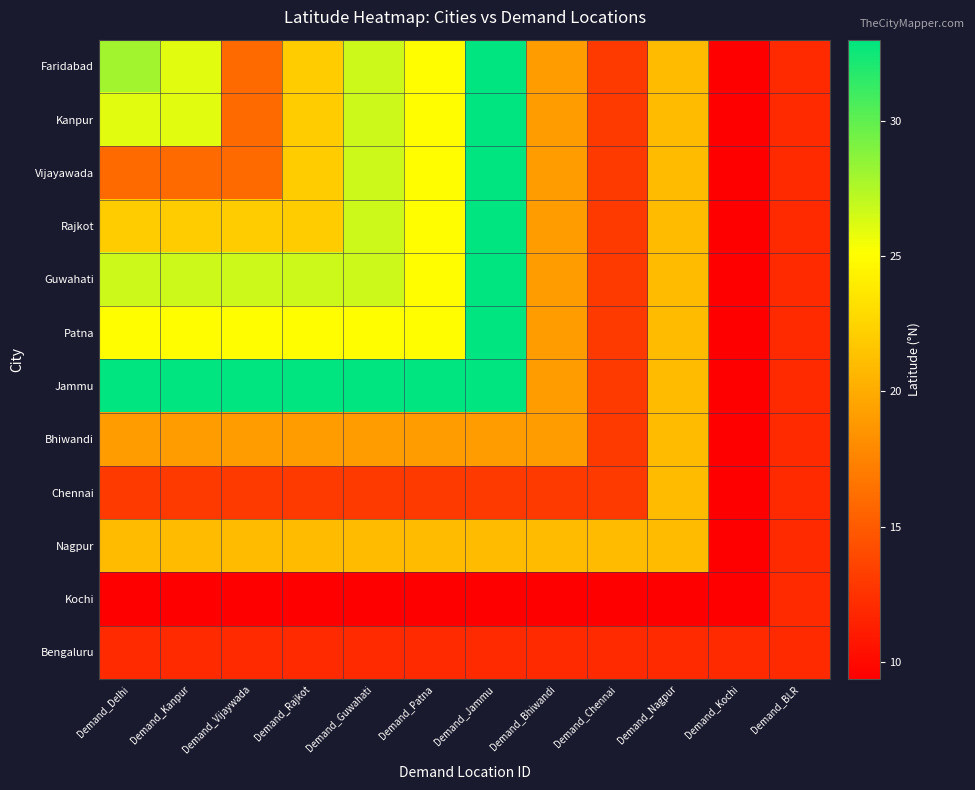

At which category is the sum across all series the highest?

Demand_Jammu